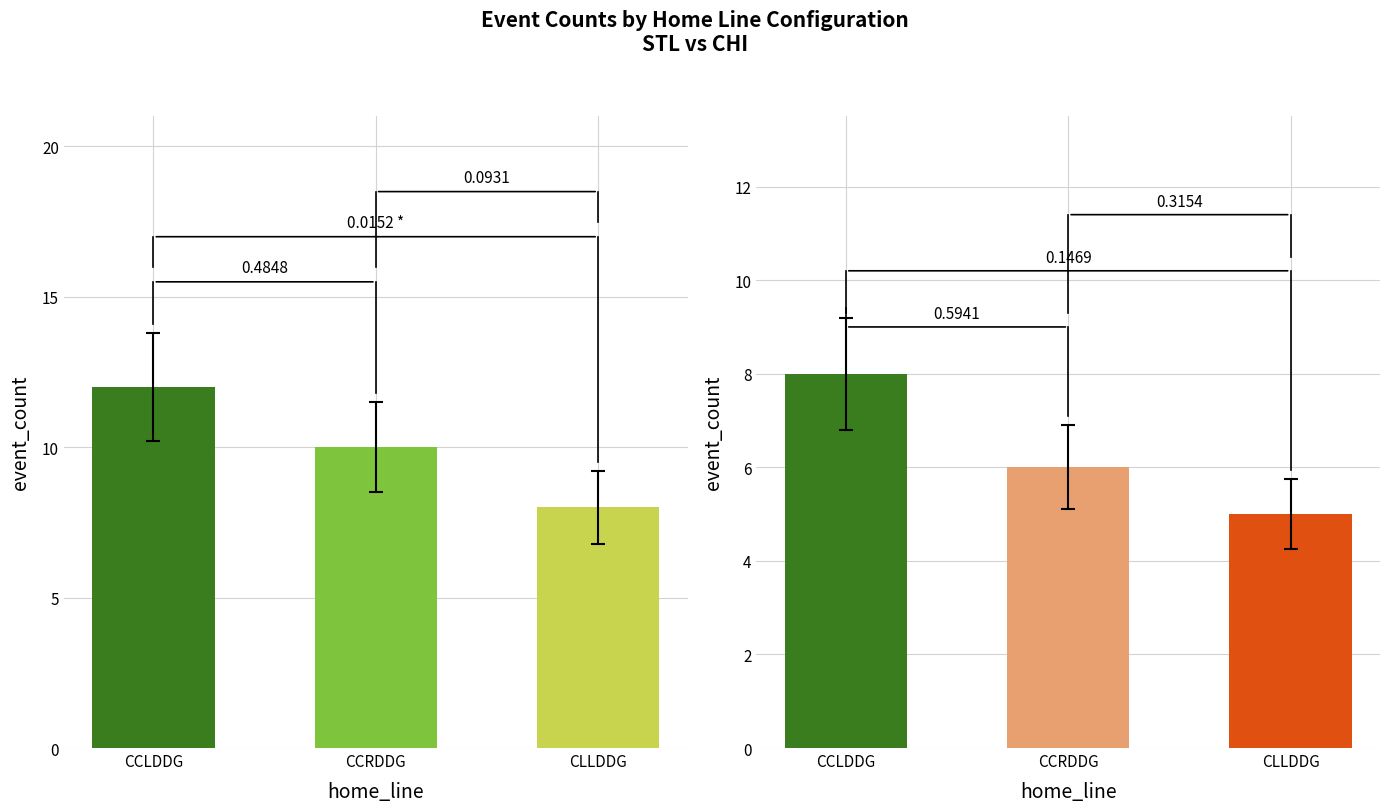

At how many categories does at least one series exceed 7?

3